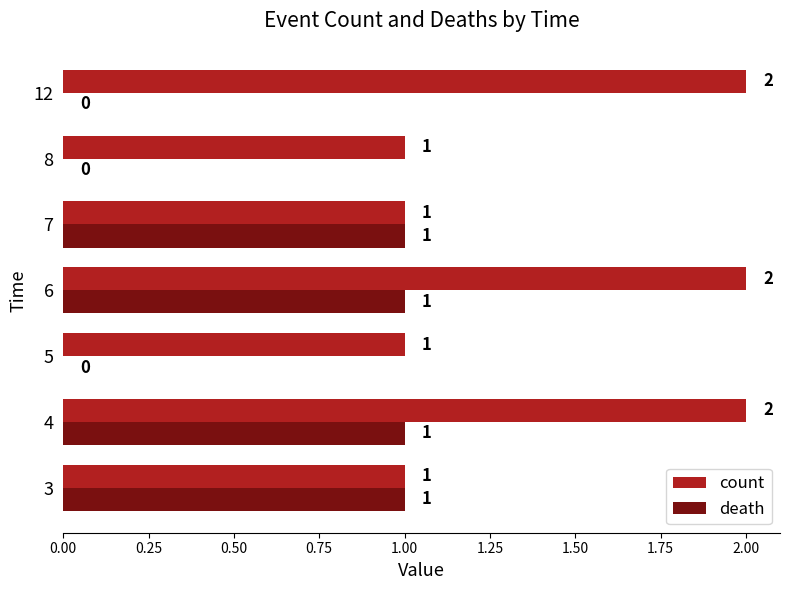

Which series has the largest total across all categories?

count